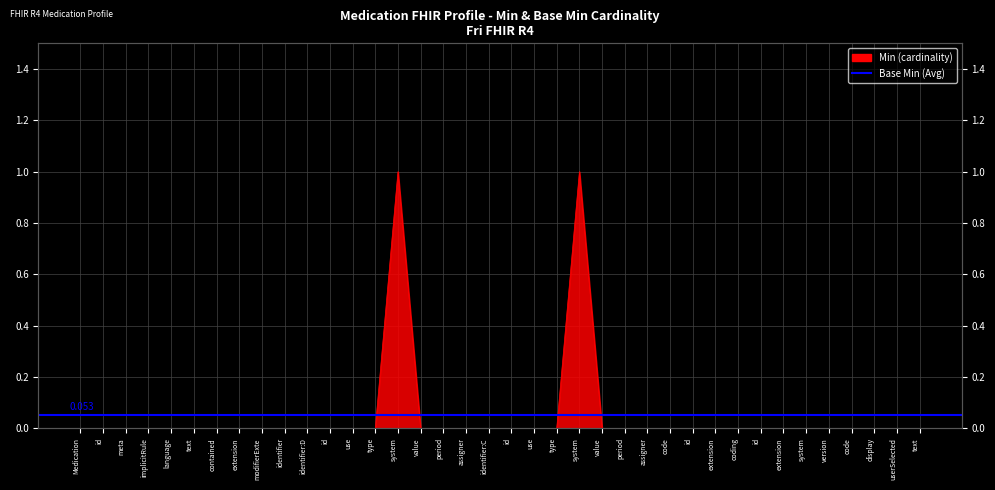

Does the chart display data point markers on the line(s)?

No